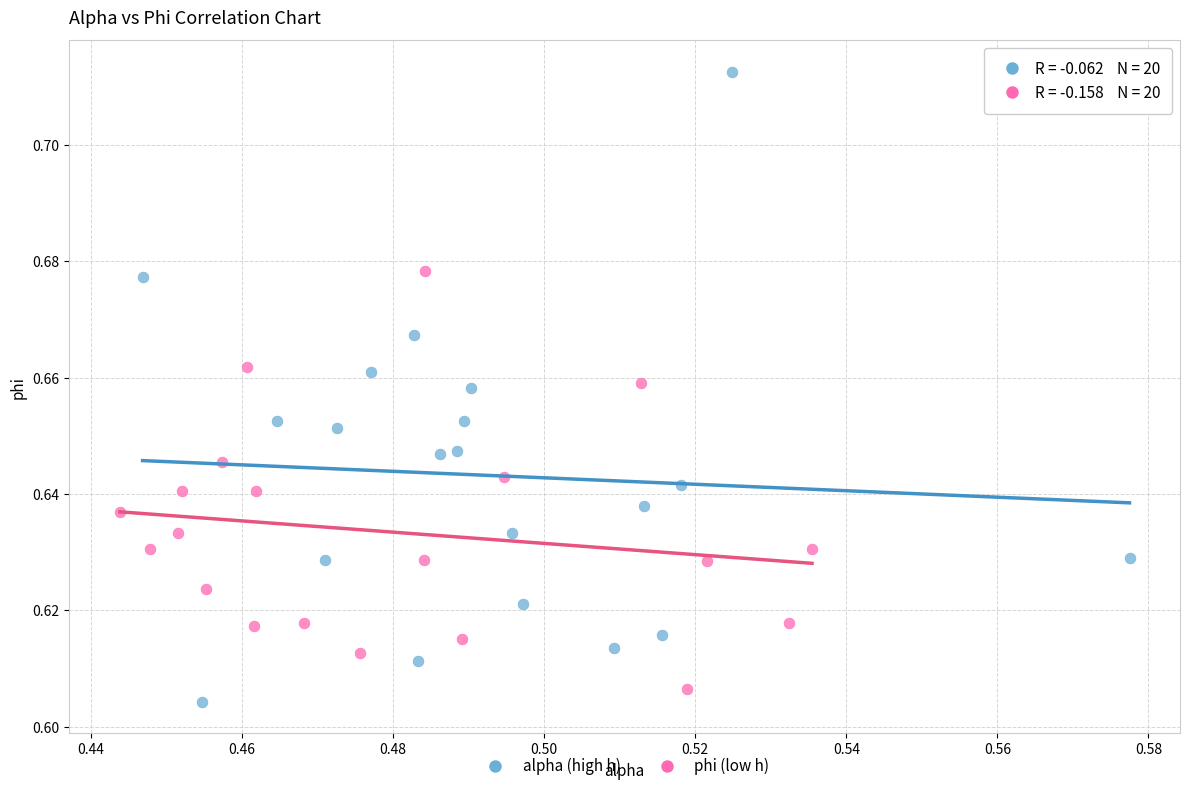

Which series contains the highest Y value?

alpha (high h)